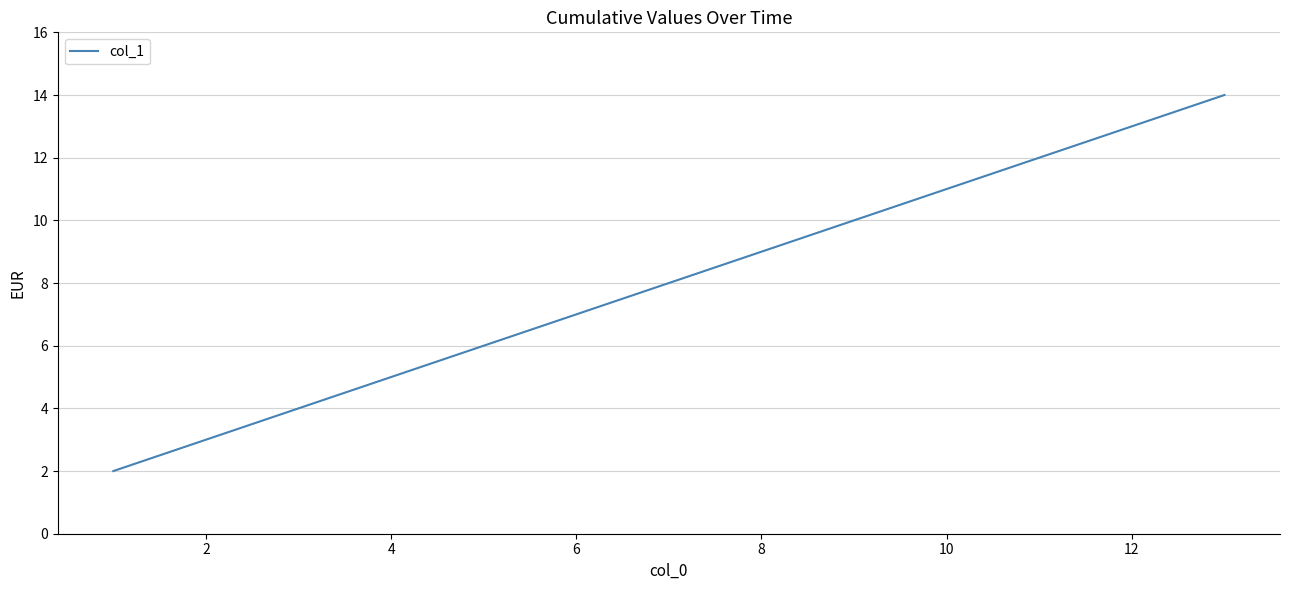

What is the maximum value shown in the chart?

14